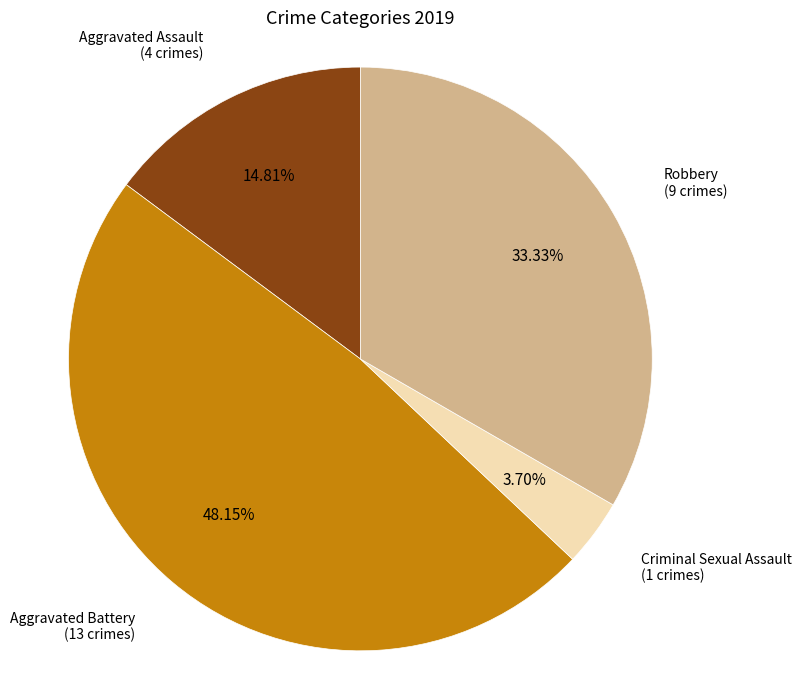

Combined, what portion of the pie is Robbery and Aggravated Assault?

48.1%